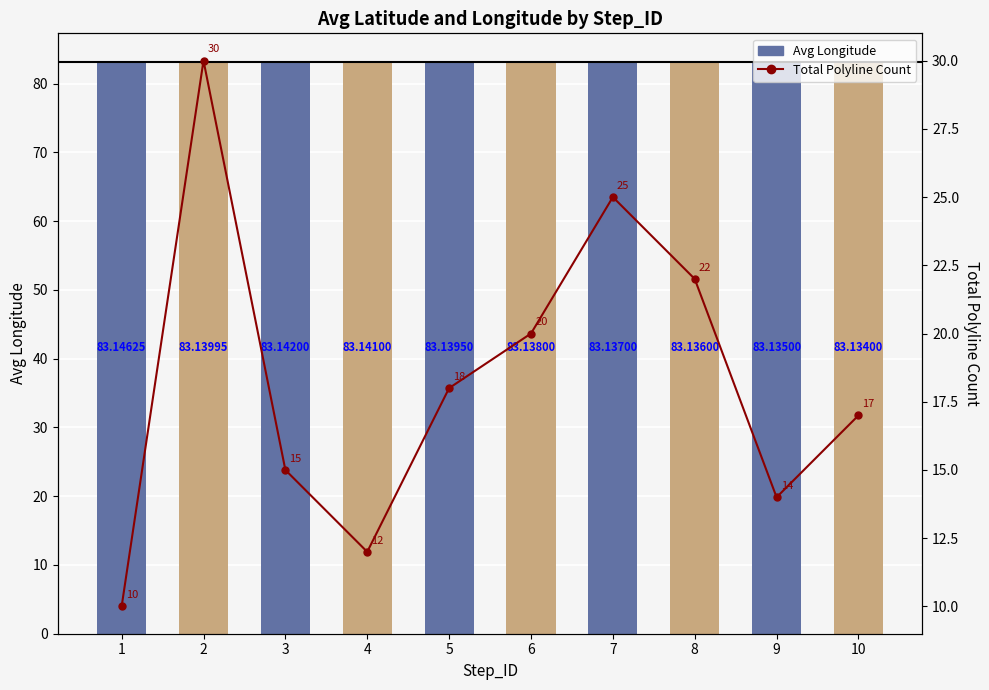

At which label is Avg Longitude closest to 83?

10